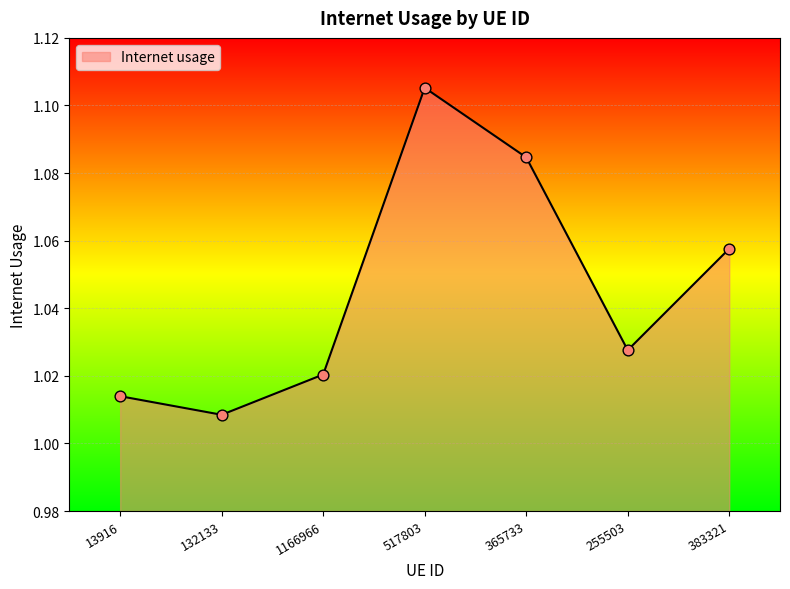

Which has a higher value, 255503 or 132133?

255503